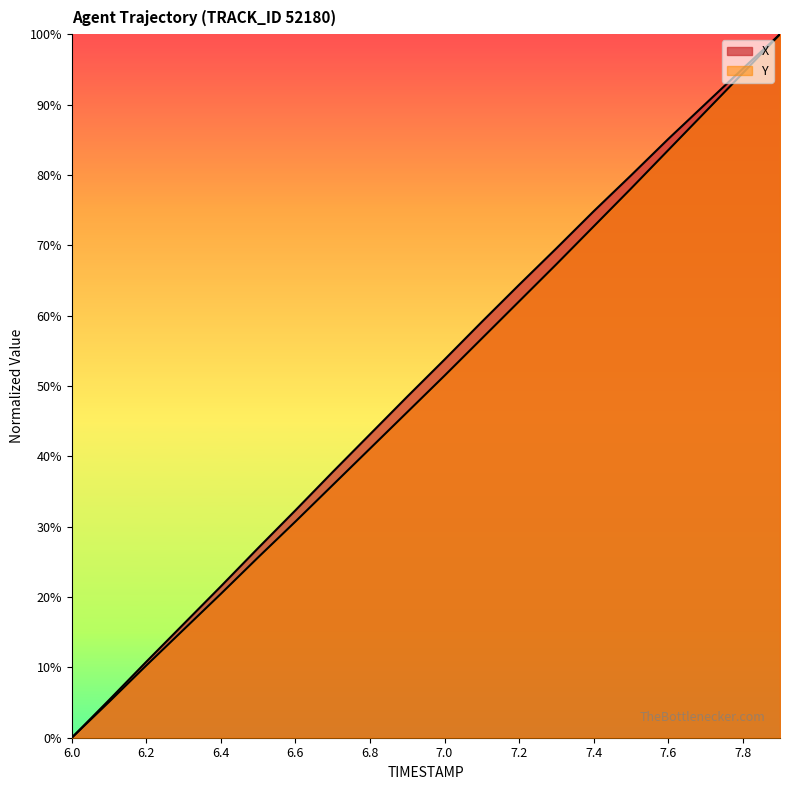

Which category has the lowest value across all series?

6.0